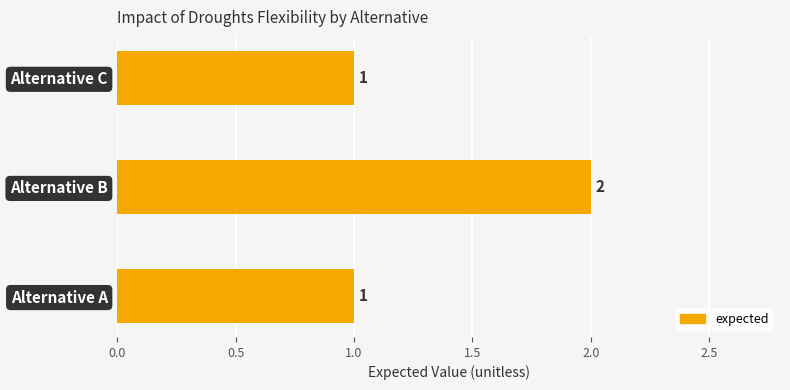

How many bars are there in total?

3